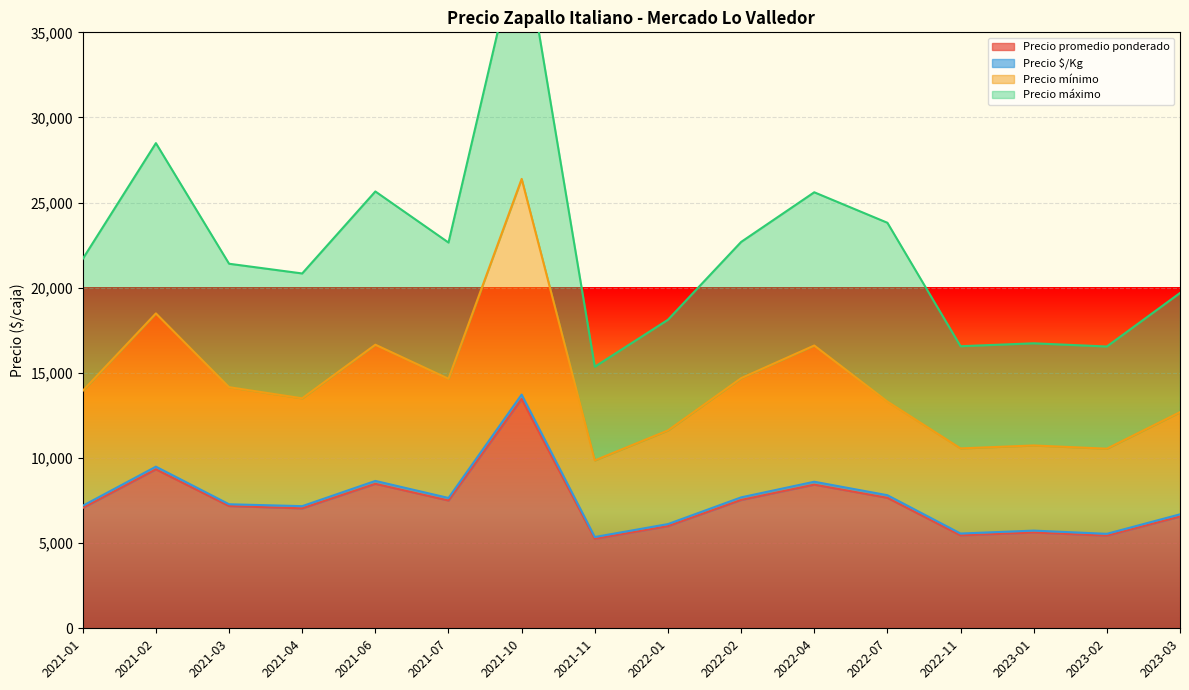

What is the label of the 6th point from the right?

2022-04